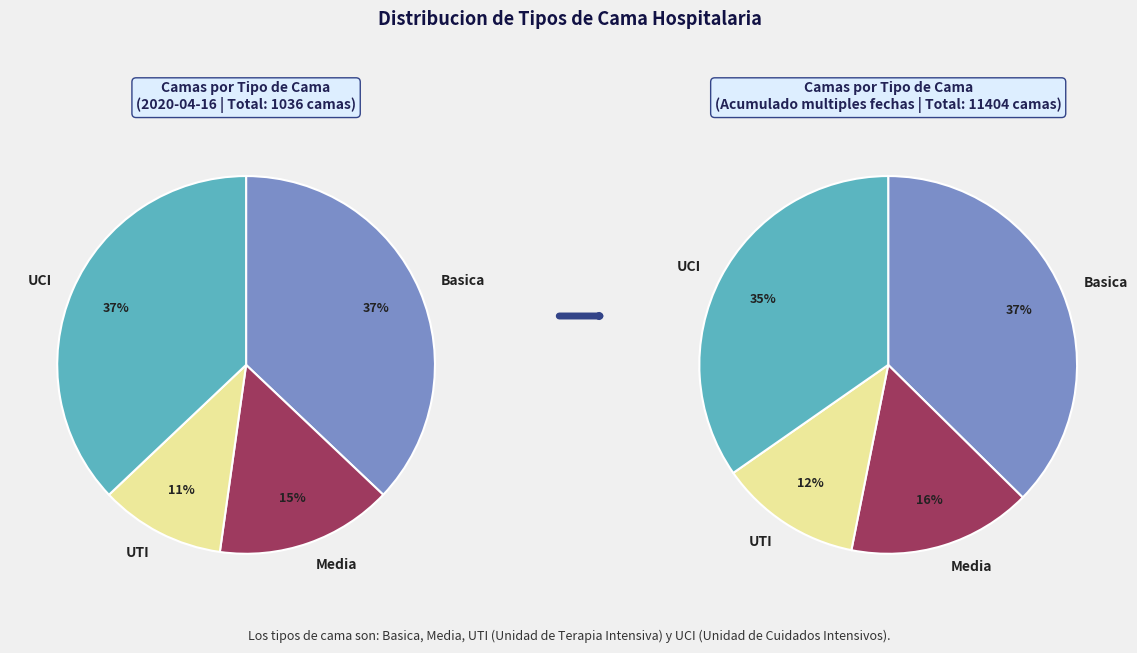

True or false: Media accounts for 15% of the total.

True